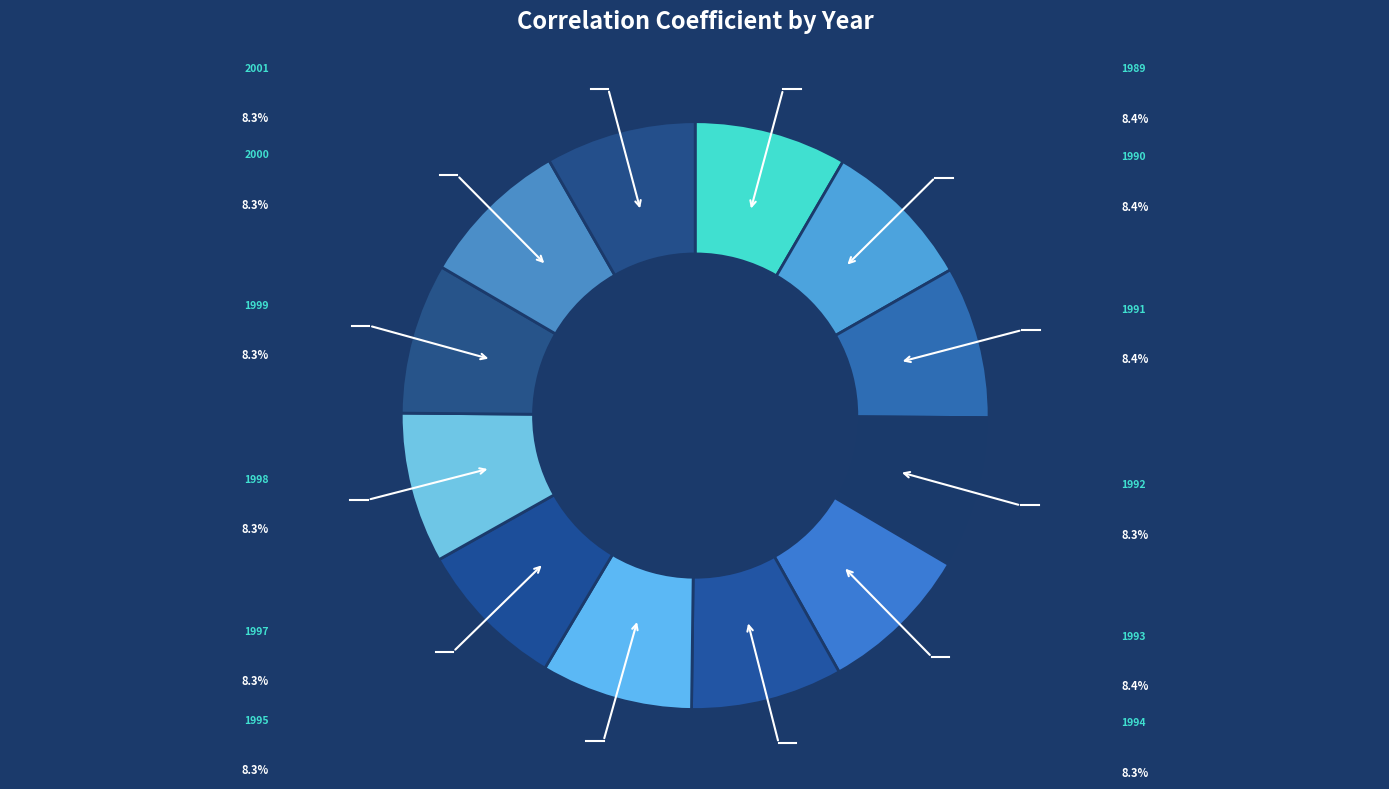

Is it true that 2000 is 3% of the pie?

False